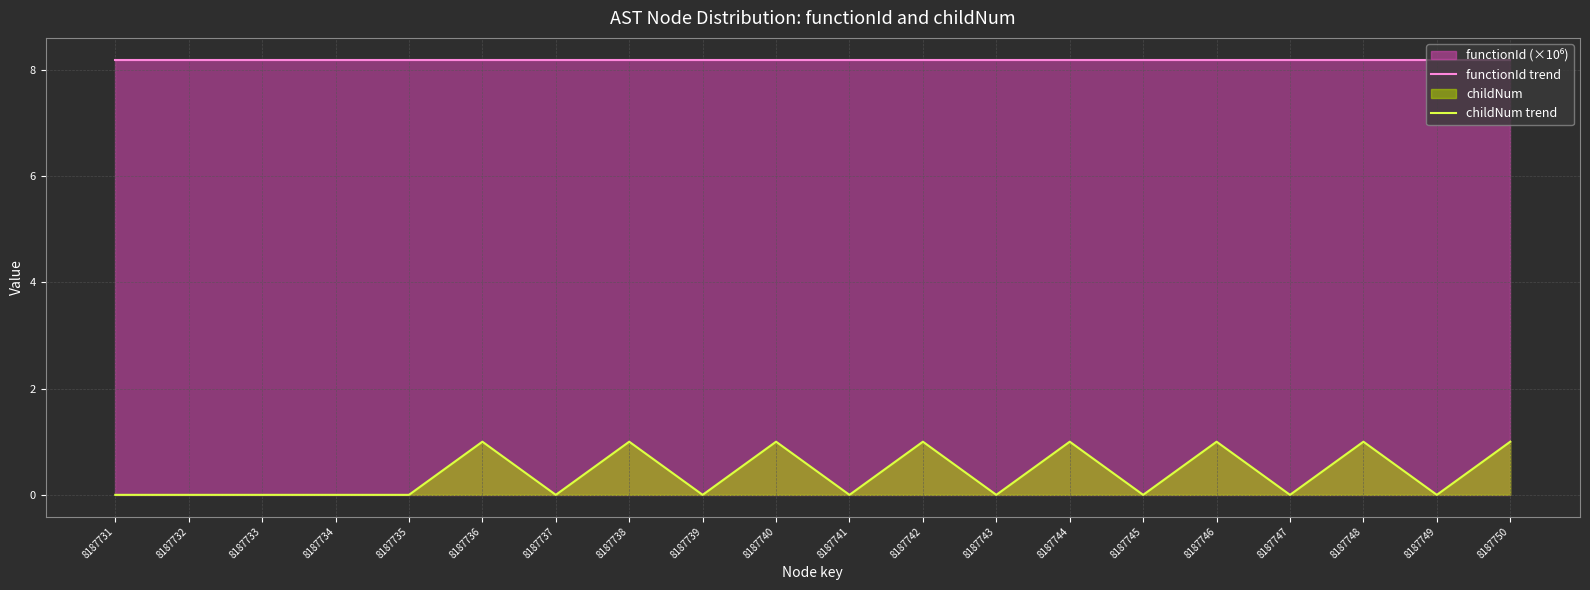

Reading left to right, list all the values displayed in this chart.

functionId trend: 8187731=8.2	8187732=8.2	8187733=8.2	8187734=8.2	8187735=8.2	8187736=8.2	8187737=8.2	8187738=8.2	8187739=8.2	8187740=8.2	8187741=8.2	8187742=8.2	8187743=8.2	8187744=8.2	8187745=8.2	8187746=8.2	8187747=8.2	8187748=8.2	8187749=8.2	8187750=8.2
childNum trend: 8187731=0.0	8187732=0.0	8187733=0.0	8187734=0.0	8187735=0.0	8187736=1.0	8187737=0.0	8187738=1.0	8187739=0.0	8187740=1.0	8187741=0.0	8187742=1.0	8187743=0.0	8187744=1.0	8187745=0.0	8187746=1.0	8187747=0.0	8187748=1.0	8187749=0.0	8187750=1.0